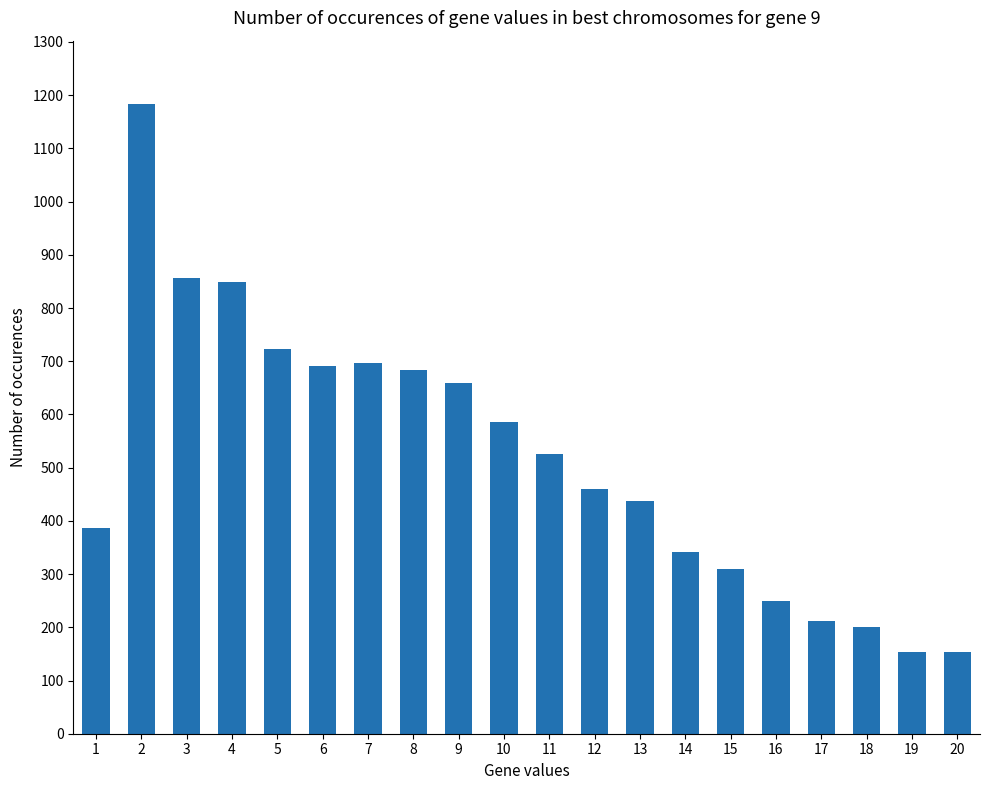

At which category does the chart reach its peak across all series?

2